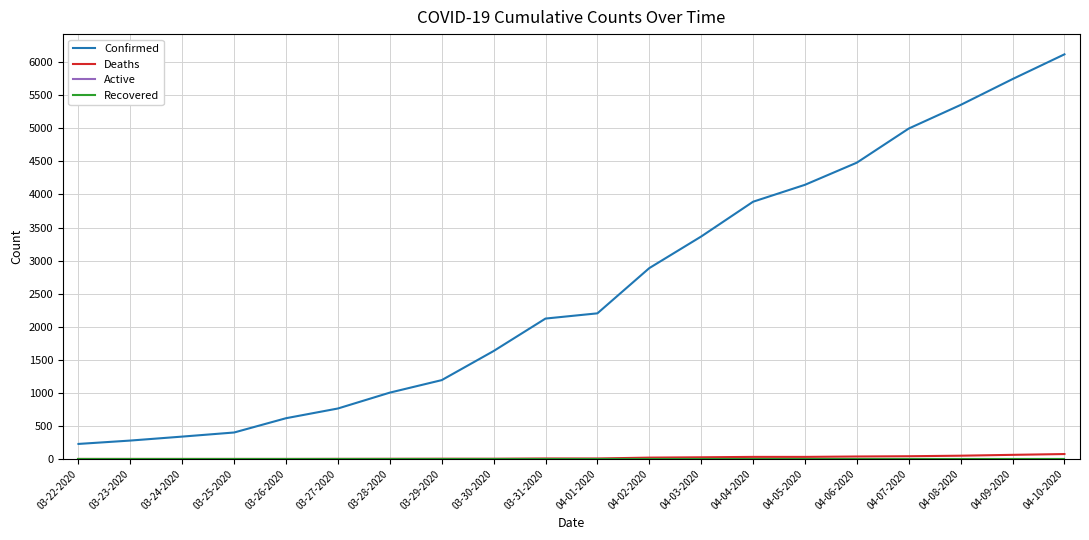

Which category has the highest value across all series?

04-10-2020